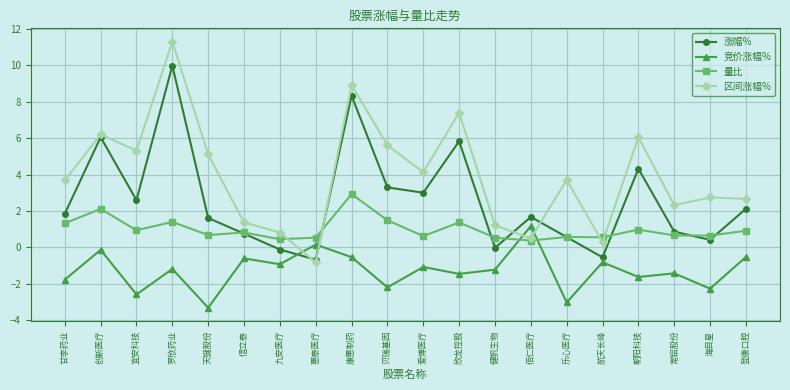

Which series has the largest range (max minus min)?

区间涨幅%